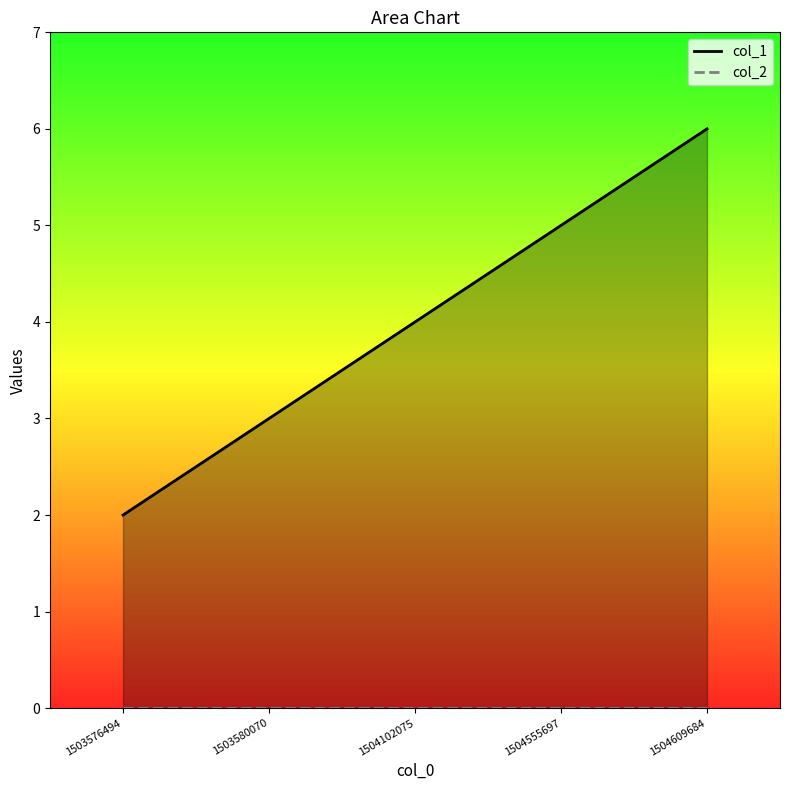

Is the value of col_2 at 1504555697 greater than the value of col_1 at 1503580070?

No